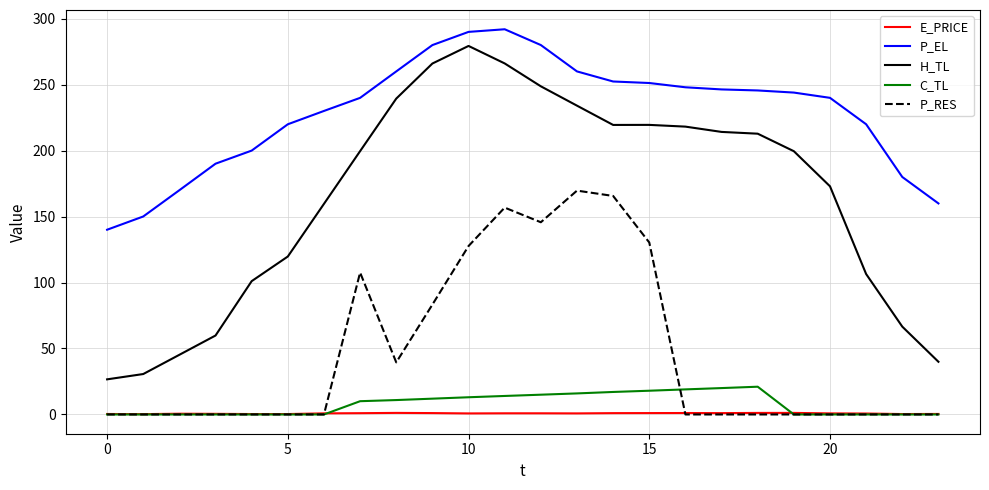

Which series has the largest range (max minus min)?

H_TL